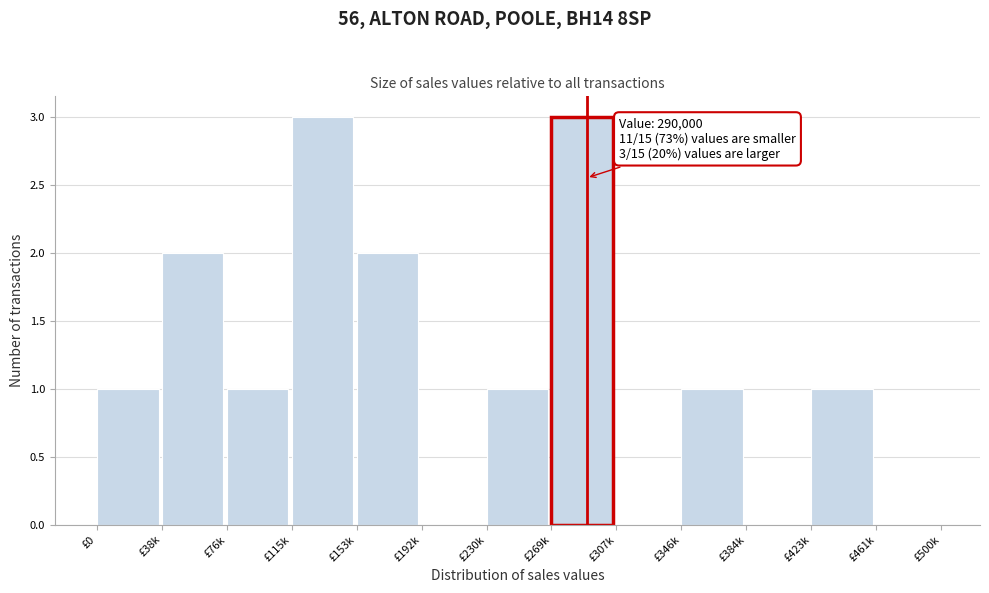

Reading right to left, extract all data points from this chart.

£461k=0	£423k=1	£384k=0	£346k=1	£307k=0	£269k=3	£230k=1	£192k=0	£153k=2	£115k=3	£76k=1	£38k=2	£0=1